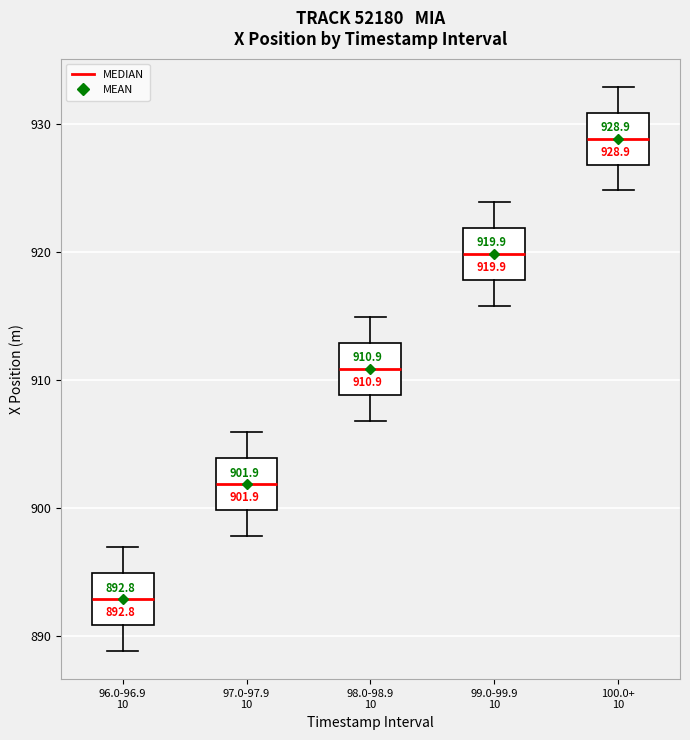

Which box's median line is the highest?

100.0+ 10